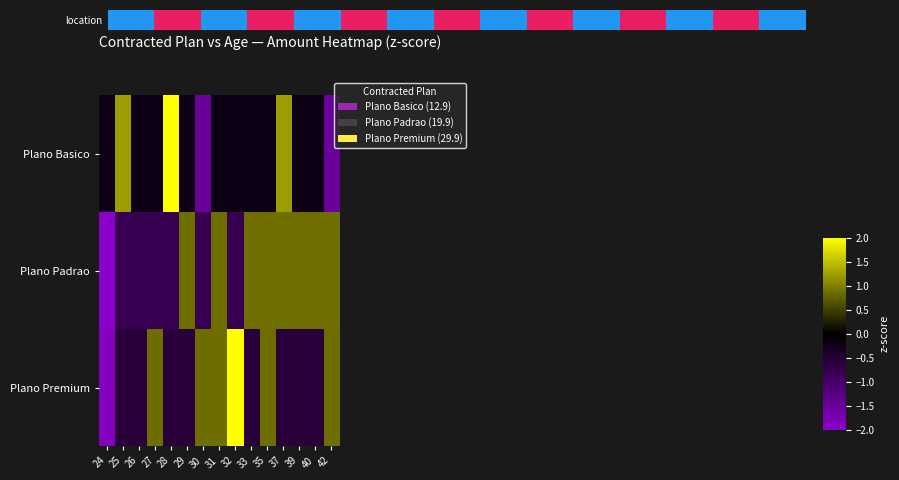

Between 35 and 30, which is larger?

35